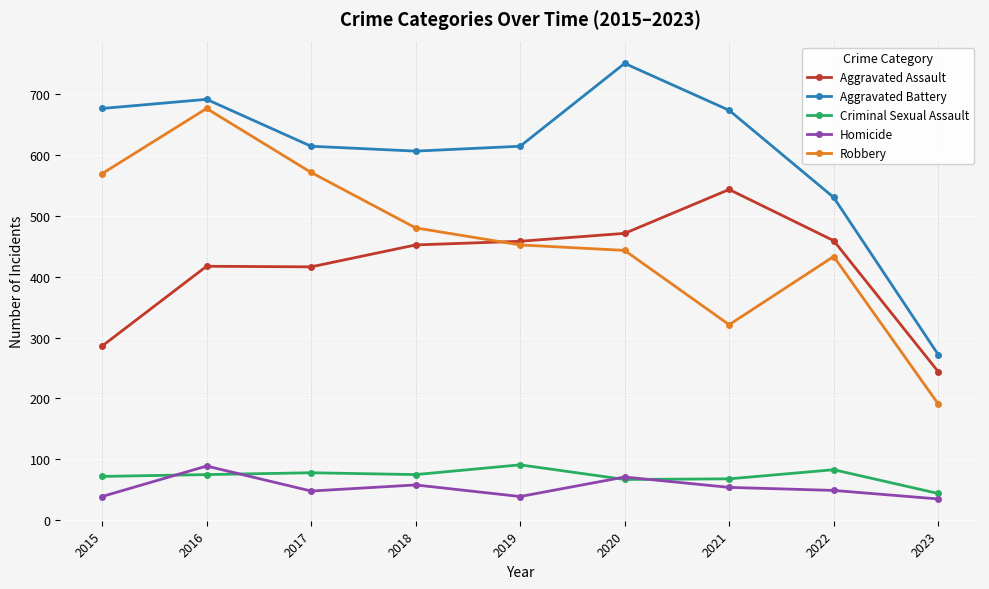

At which label does Homicide reach its peak?

2016